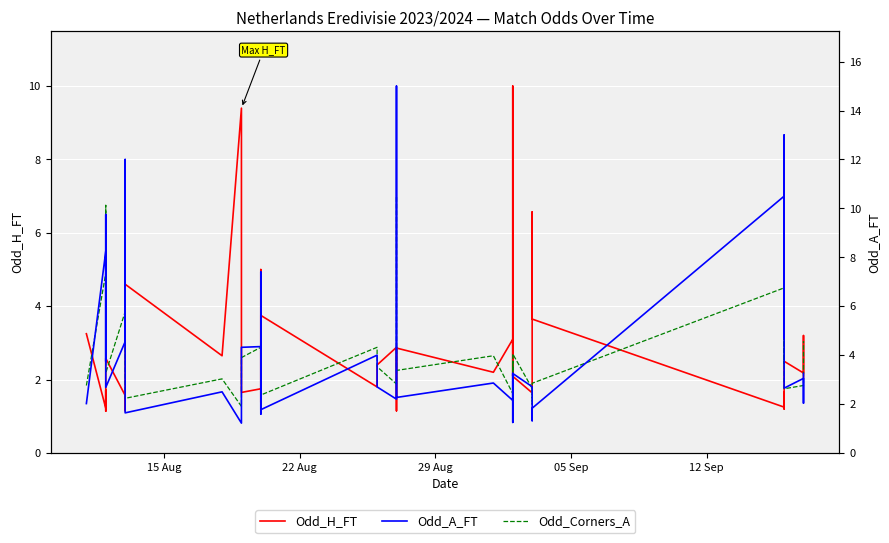

Rank the series by their maximum value, from lowest to highest.

Odd_Corners_A, Odd_H_FT, Odd_A_FT